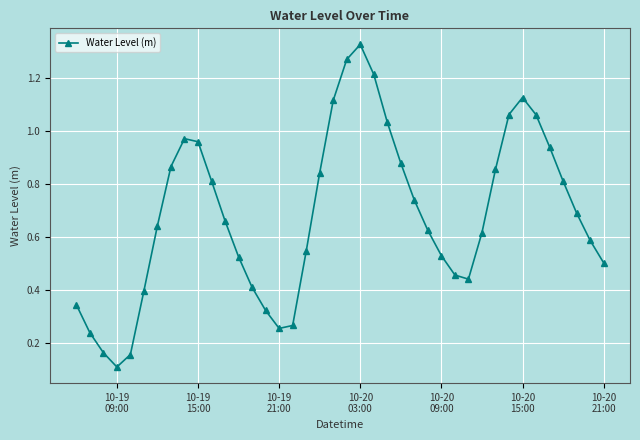

What is the sum of all values?

27.4